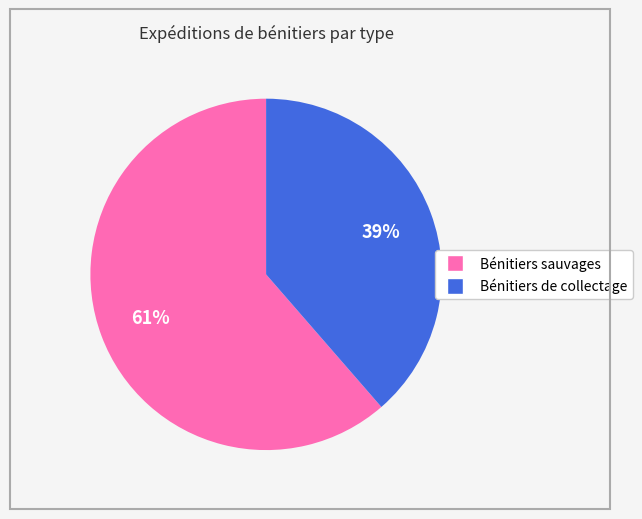

Count the number of slices in the pie.

2